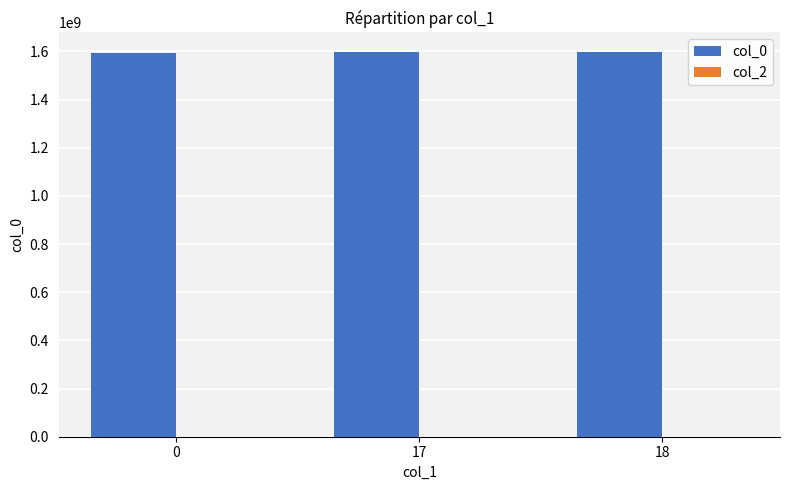

What is the greatest value displayed?

1599020203.0